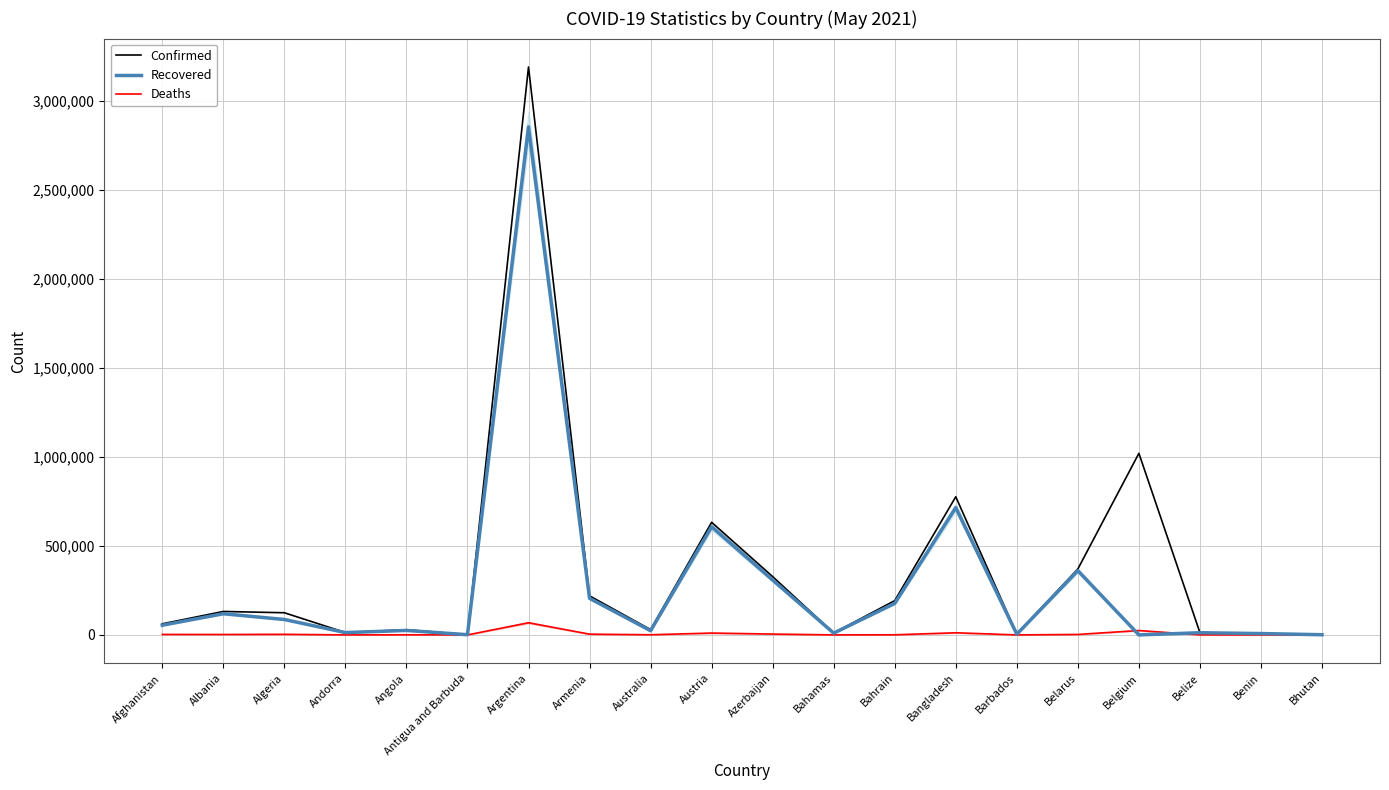

What is the lowest value of the Confirmed series?

1238